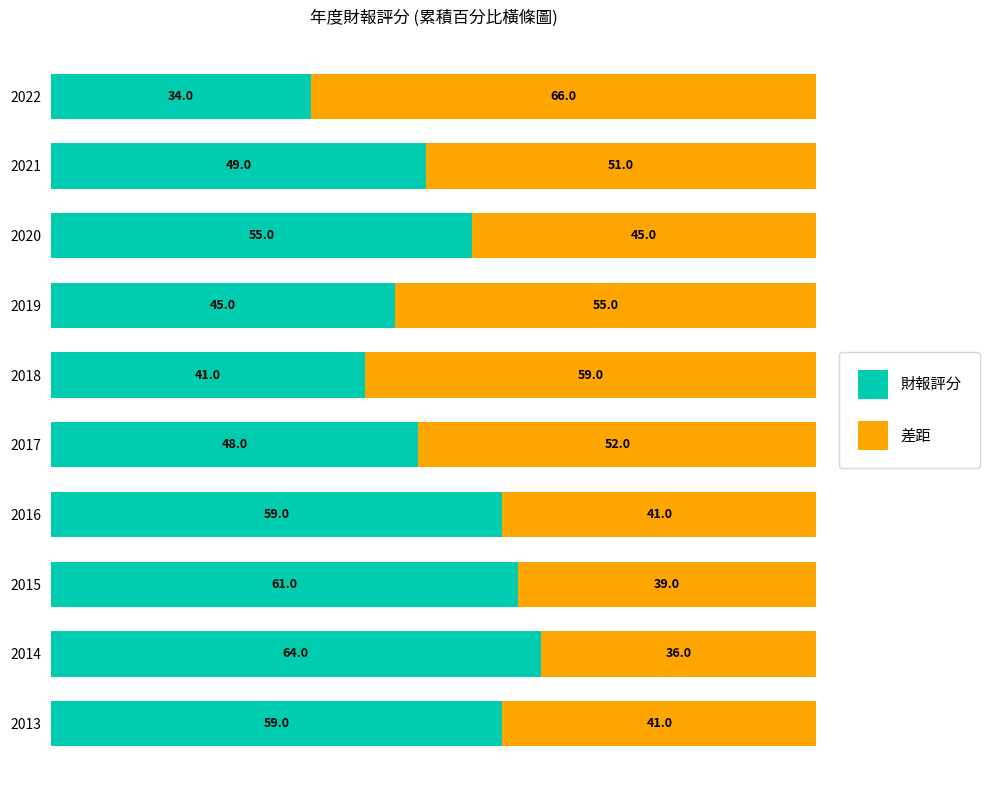

The 財報評分 series shows 59.0 at 2016. True or false?

True